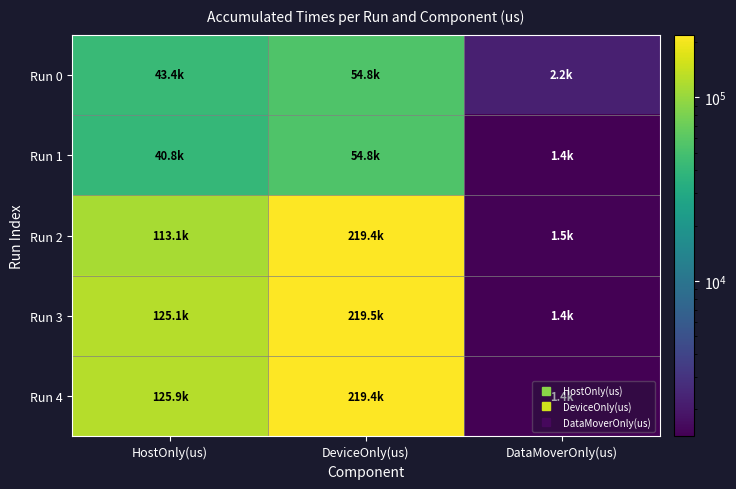

What is the total value across all series at HostOnly(us)?

448298.4